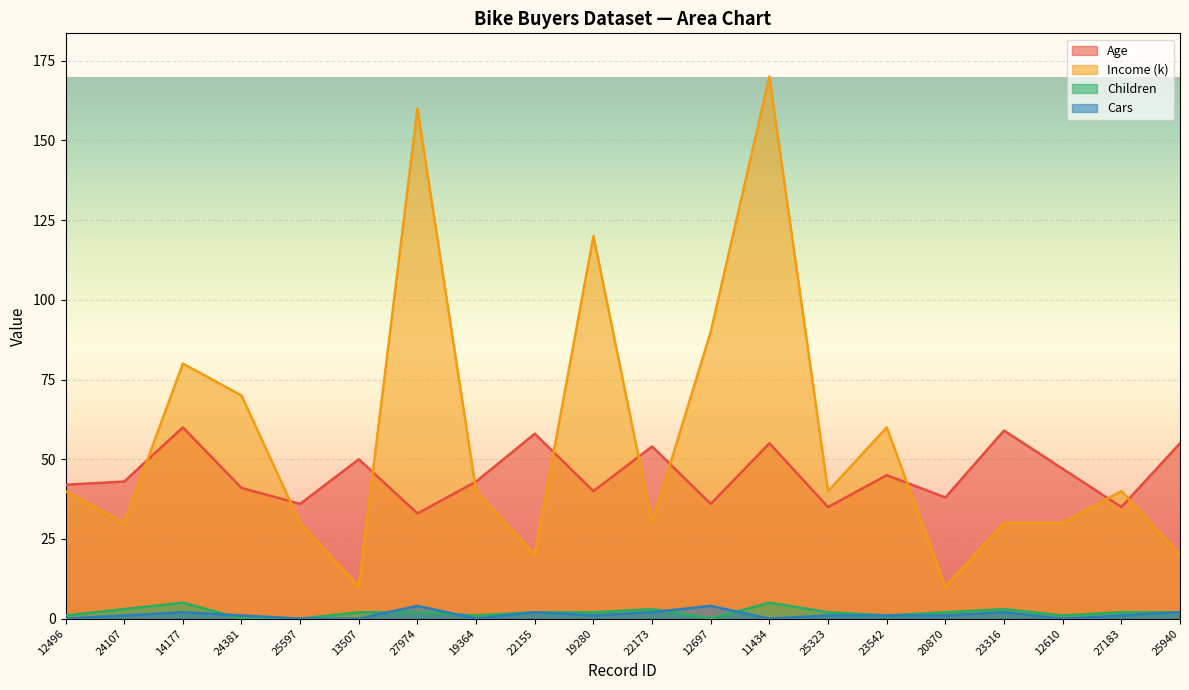

Is it true that Children equals 1 at 22173?

False